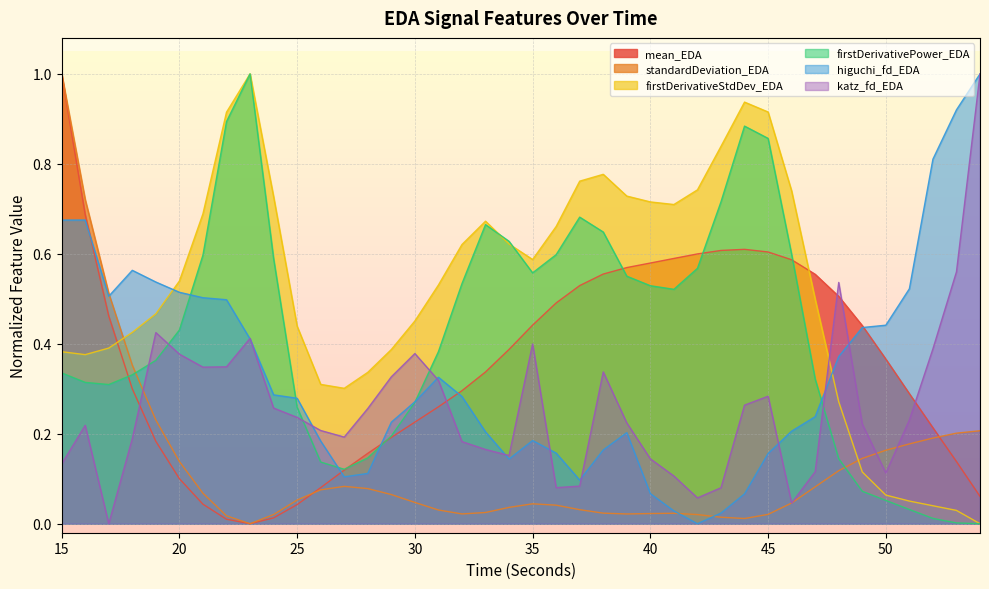

What is the difference between the maximum and minimum values in the standardDeviation_EDA series?

1.0